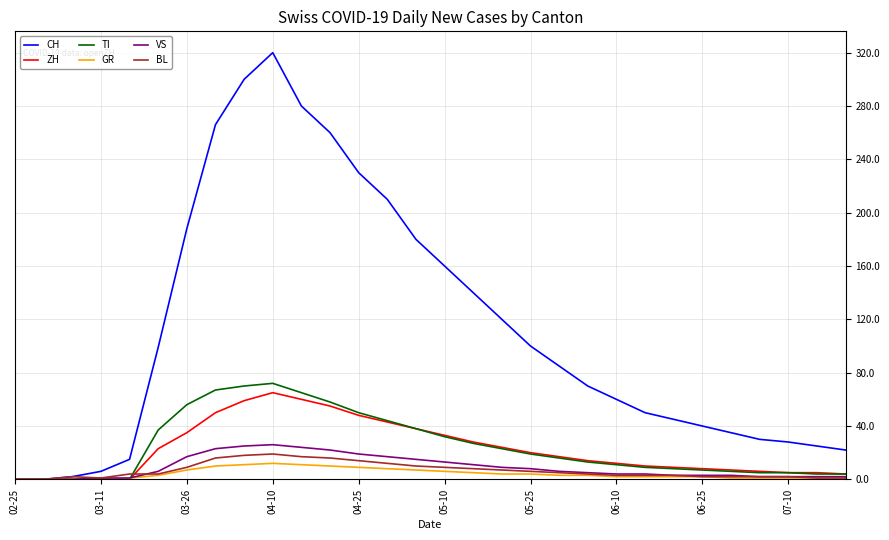

Which series has the largest range (max minus min)?

CH